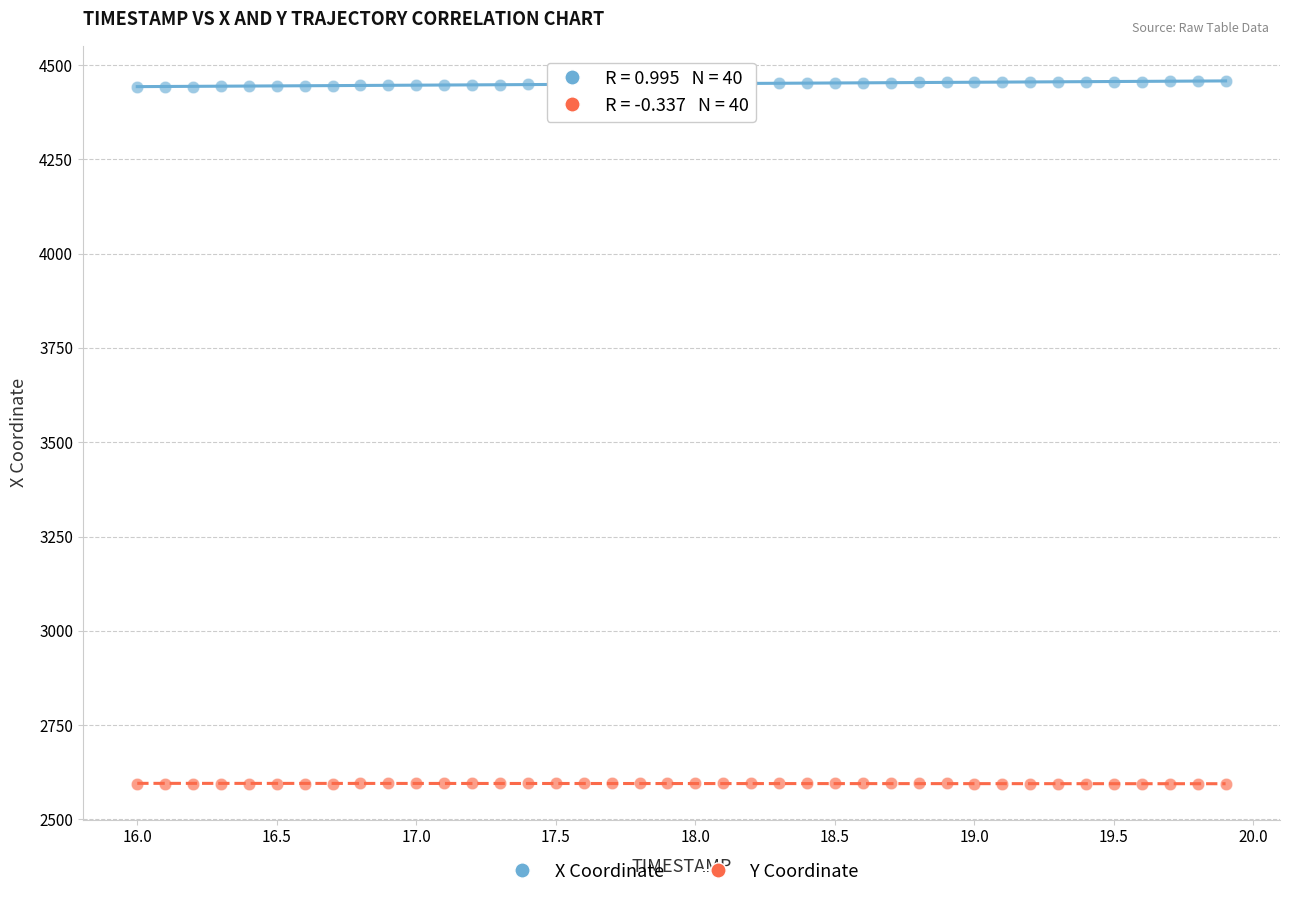

What is the X range (max minus min) for the scatter plot?

3.9